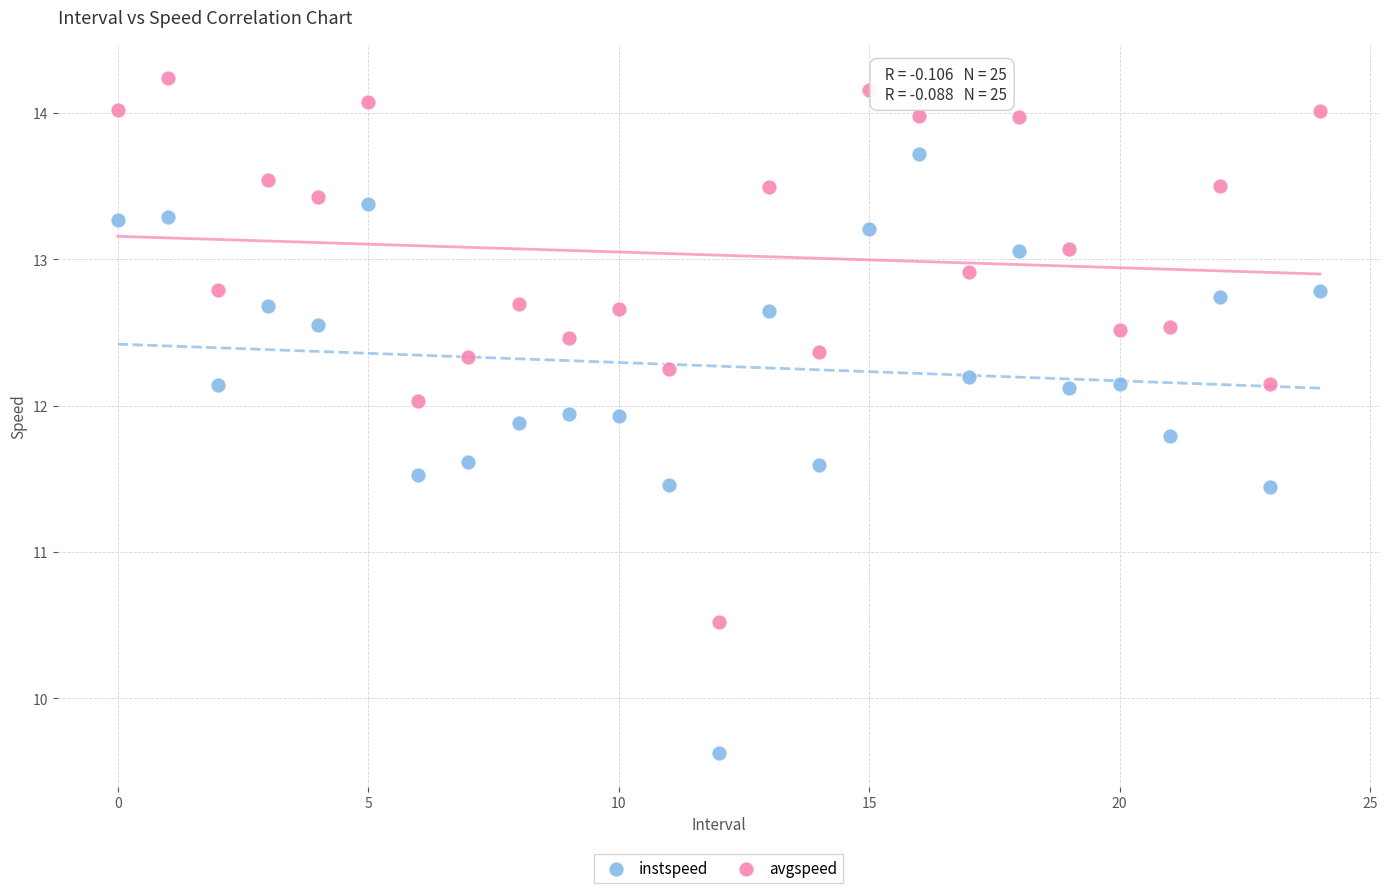

Which series contains the highest Y value?

avgspeed